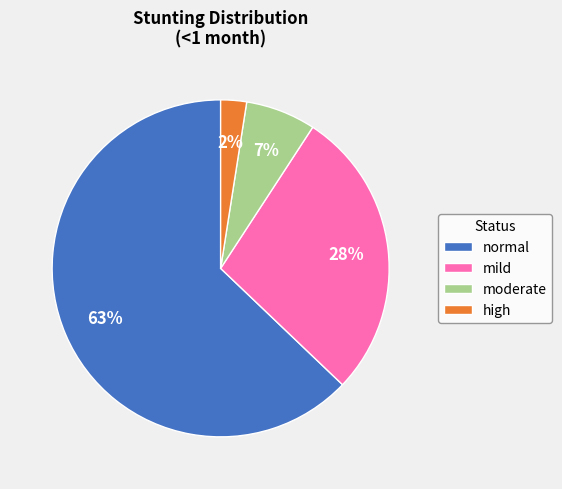

Which slice is the largest?

normal